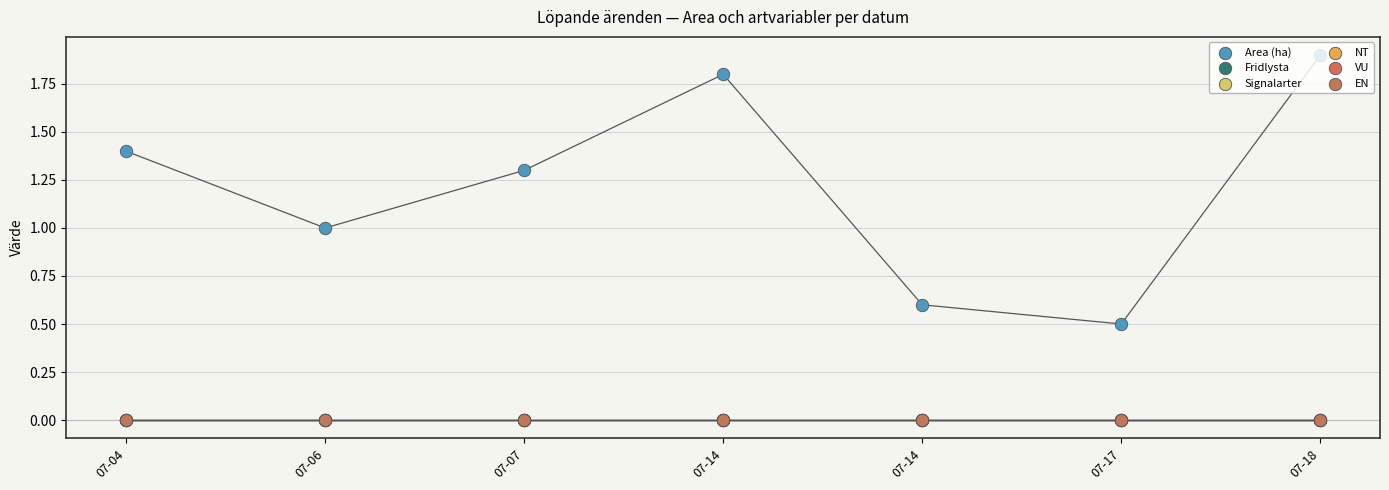

Which series contains the highest Y value?

Area (ha)